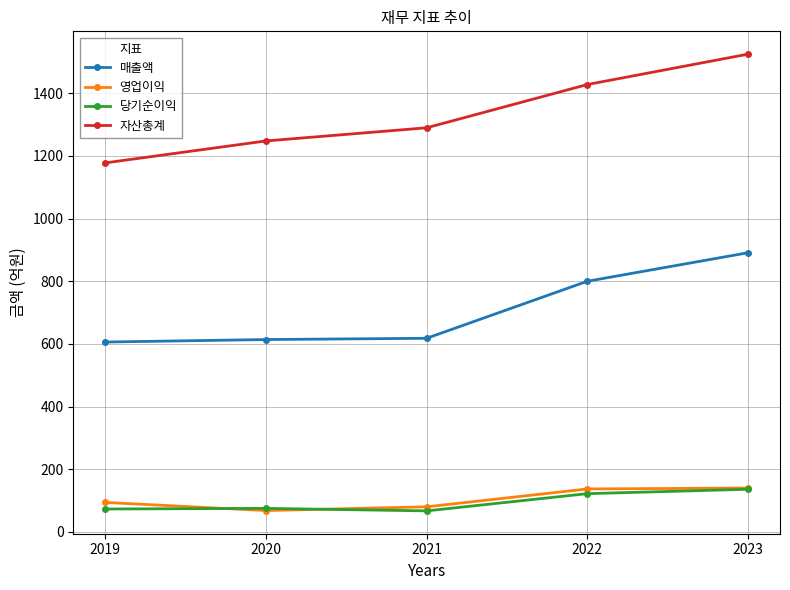

What are all the series names shown in the legend?

매출액, 영업이익, 당기순이익, 자산총계